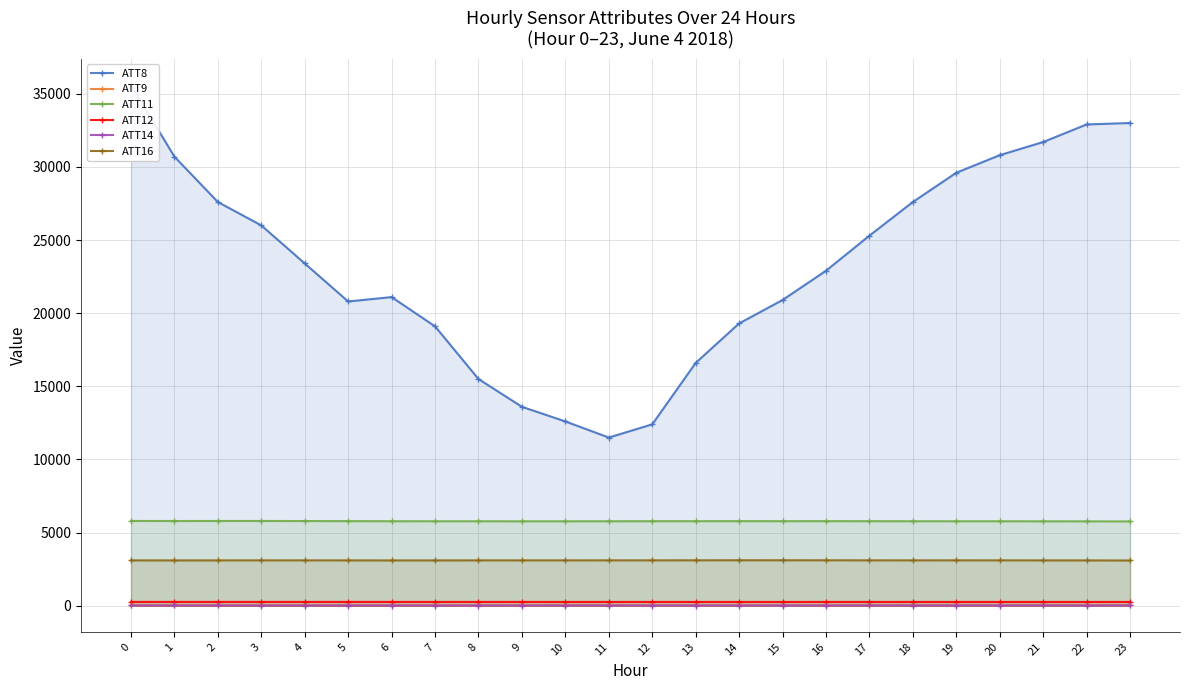

Does the chart have visible grid lines?

Yes